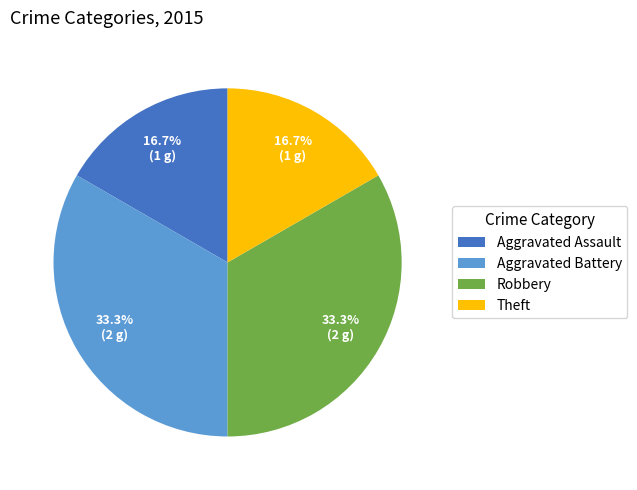

How much of the chart is everything except Theft?

83.3%